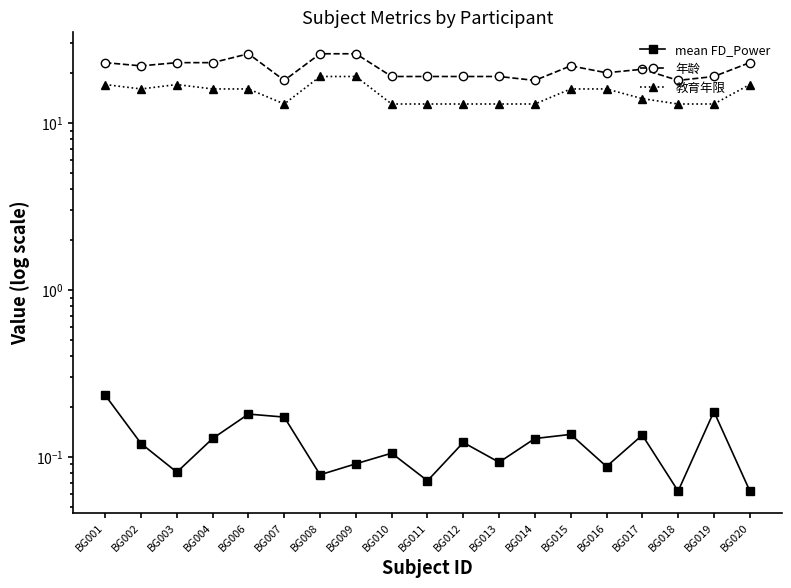

How many lines are shown in the chart?

3